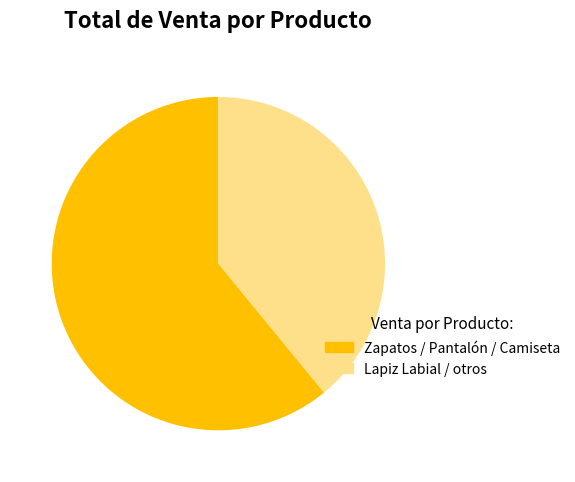

Is there any slice that represents more than half of the pie?

Yes